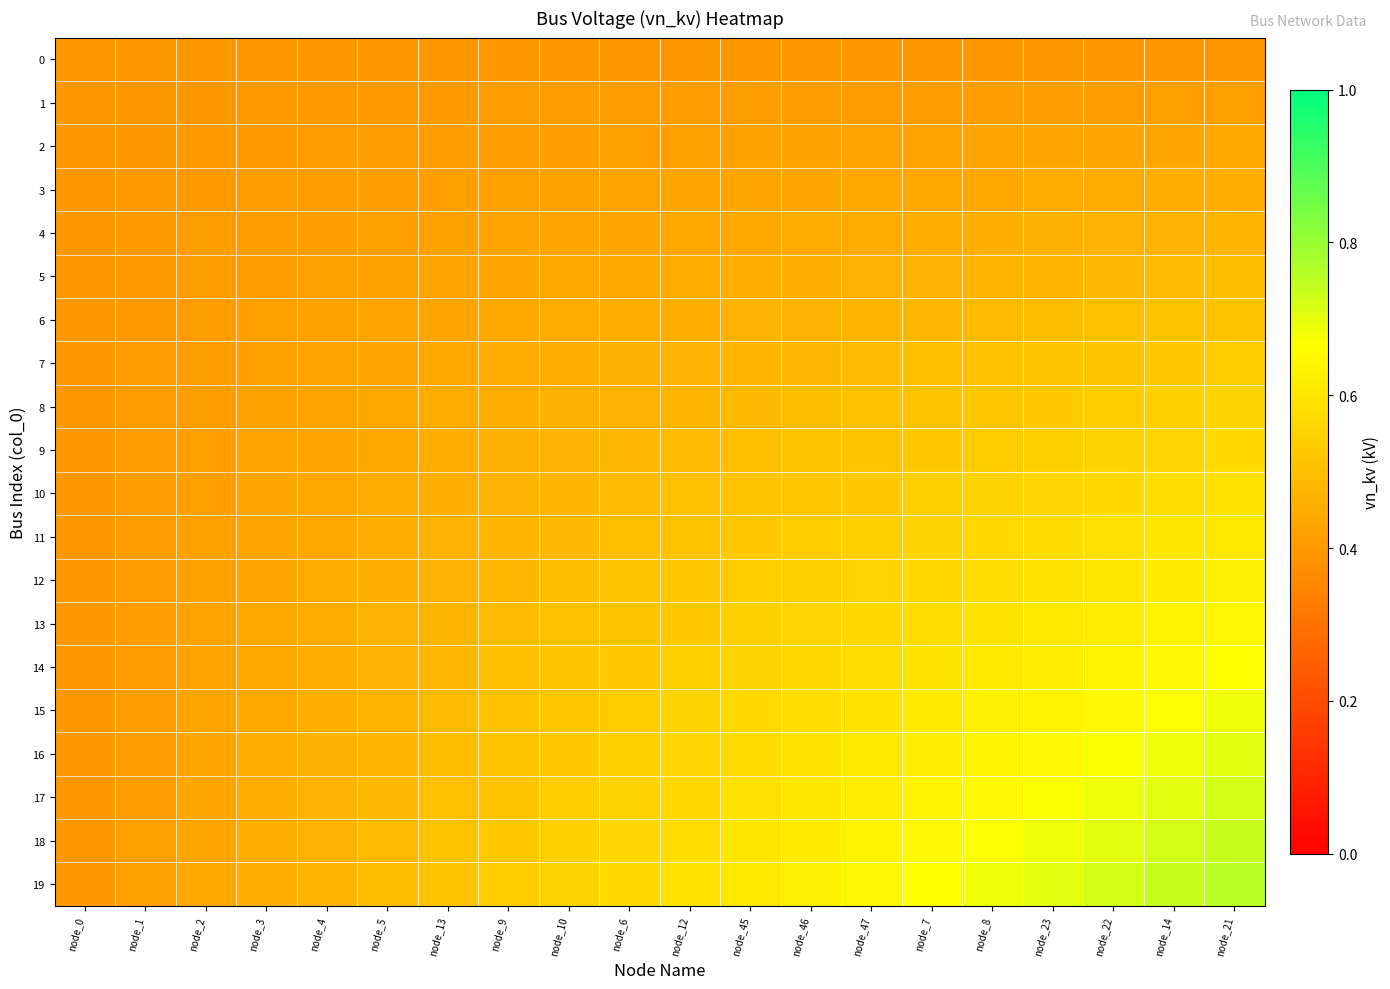

Which series changed the most between node_0 and node_47?

19